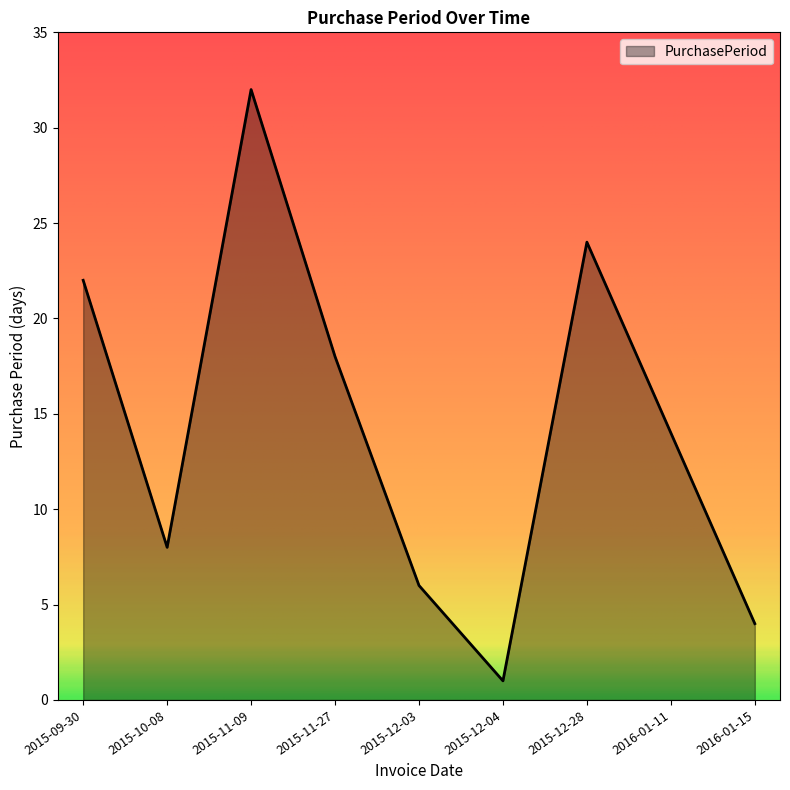

Reading left to right, list all the values displayed in this chart.

2015-09-30=22	2015-10-08=8	2015-11-09=32	2015-11-27=18	2015-12-03=6	2015-12-04=1	2015-12-28=24	2016-01-11=14	2016-01-15=4